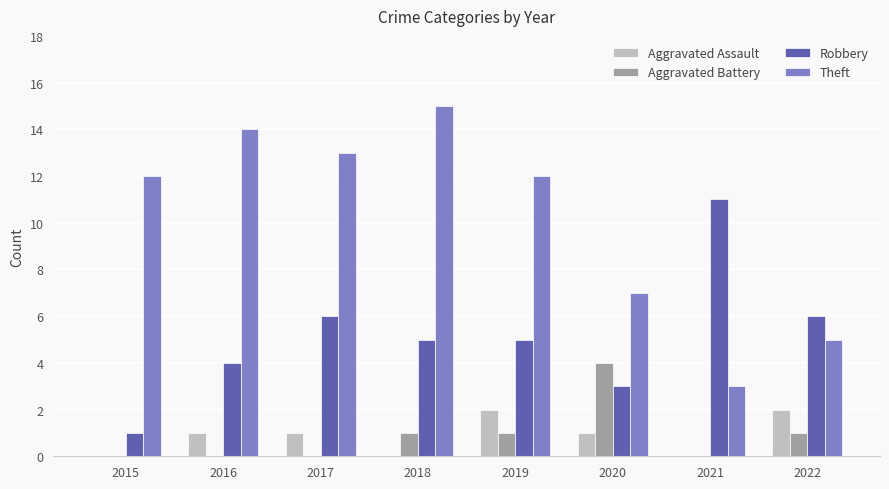

What is the total value across all series at 2021?

14